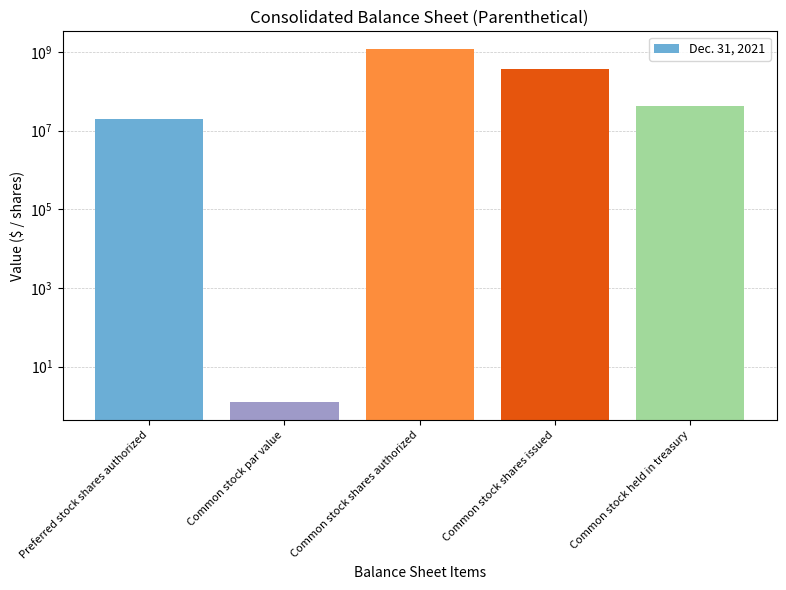

List the labels in order of value, largest first.

Common stock shares authorized, Common stock shares issued, Common stock held in treasury, Preferred stock shares authorized, Common stock par value